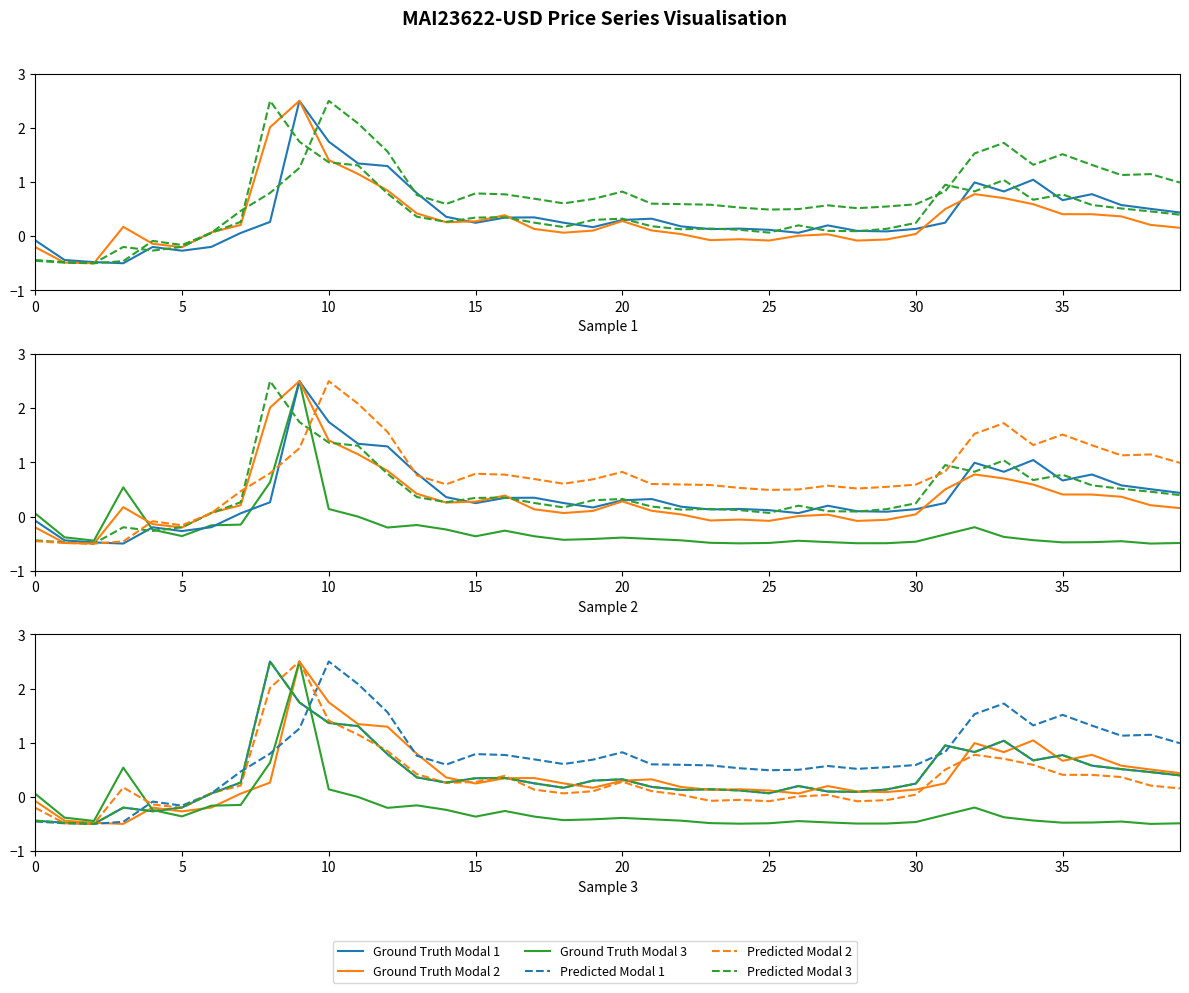

True or false: Open has a value of 0.7 at 38.

False